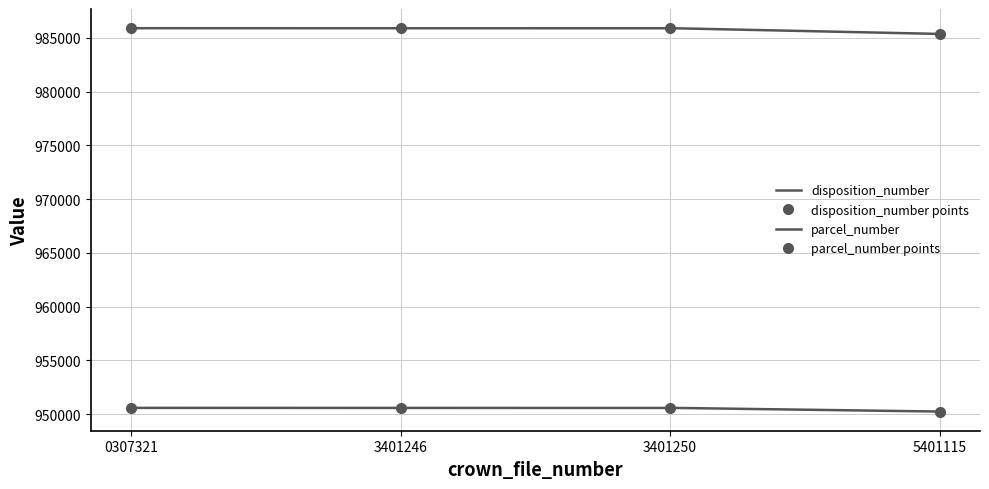

At which category is the sum across all series the highest?

3401250